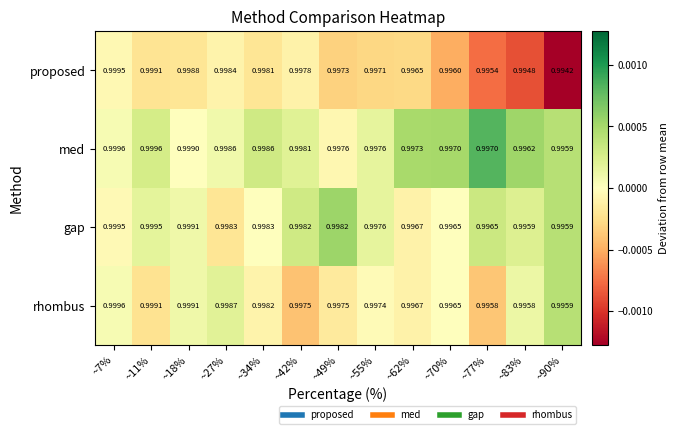

Rank the series by their average value, from lowest to highest.

proposed, rhombus, gap, med